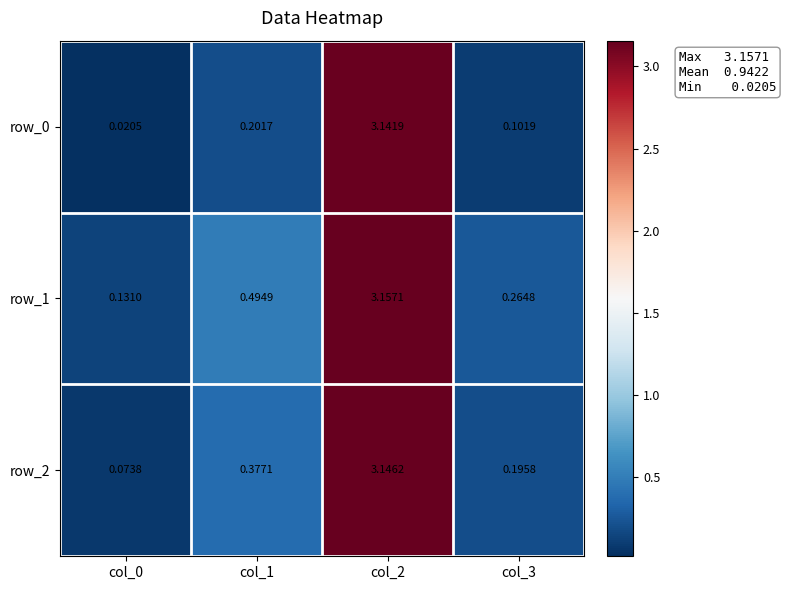

Is it true that row_0 equals 0.1 at col_1?

False